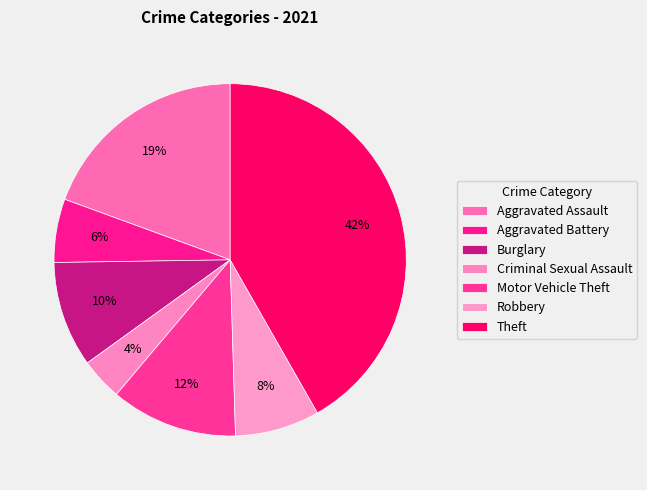

To the nearest percent, what percentage of the pie is Burglary?

10%